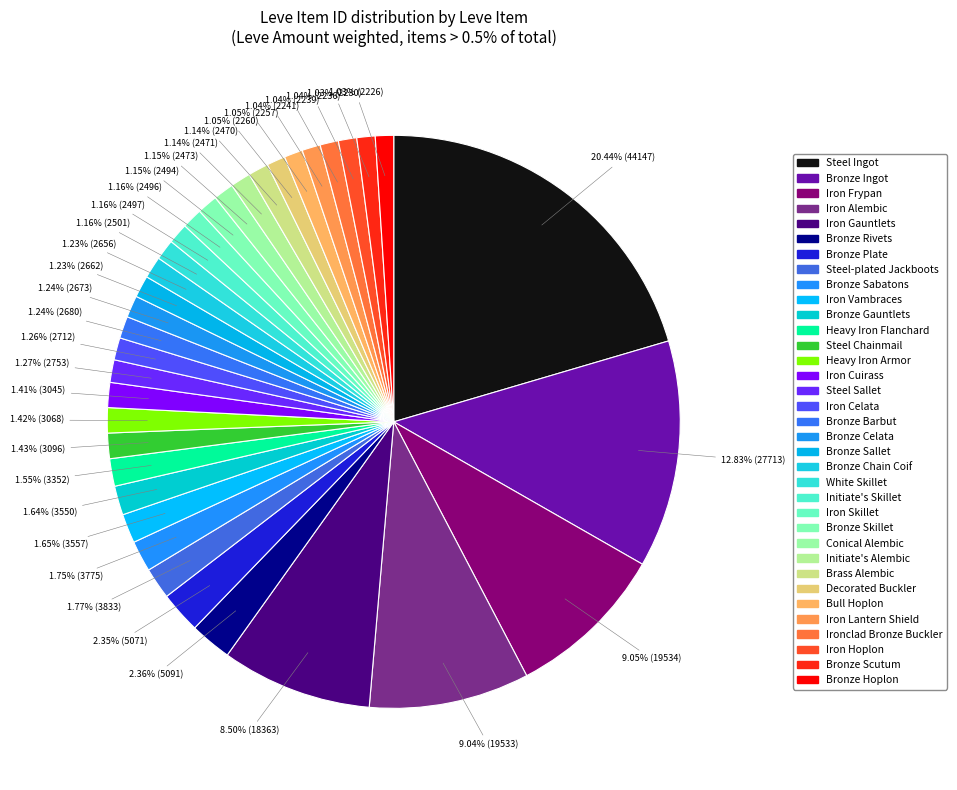

Count the number of slices in the pie.

35